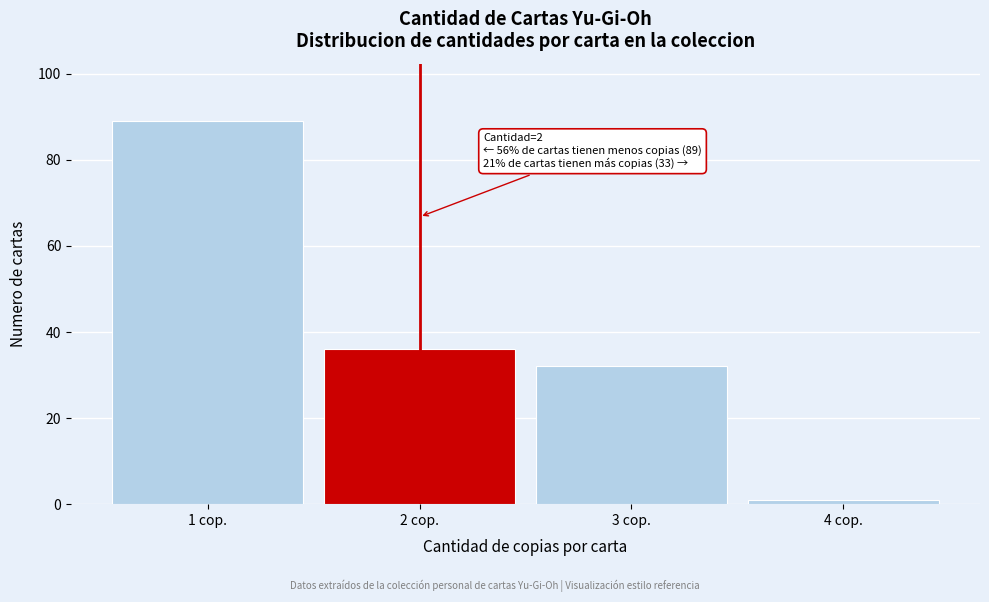

Reading right to left, what are all the values shown in this chart?

1	32	36	89